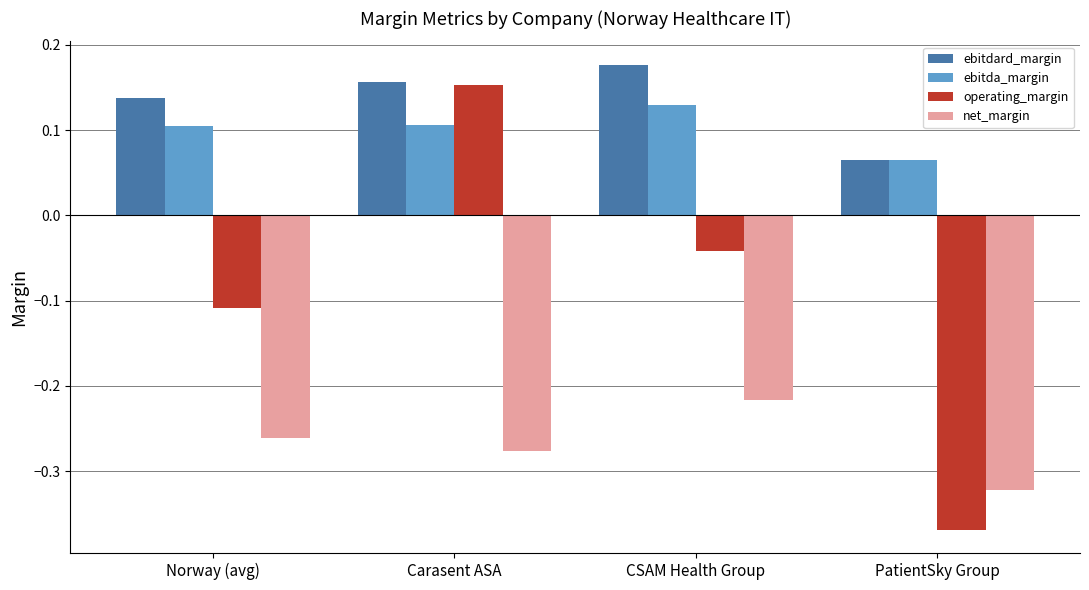

Count the number of categories in the chart.

4